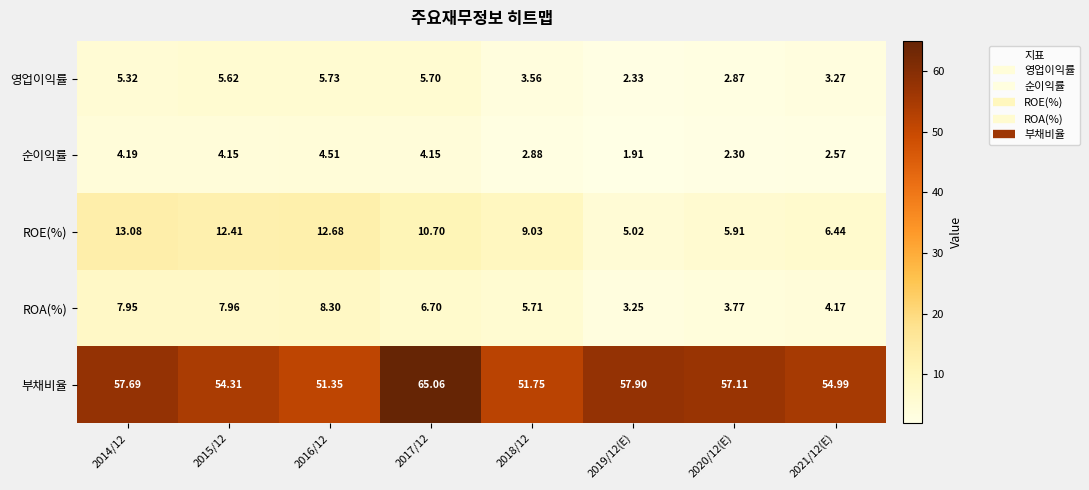

At 2015/12, list the series in order from smallest to largest.

순이익률, 영업이익률, ROA(%), ROE(%), 부채비율